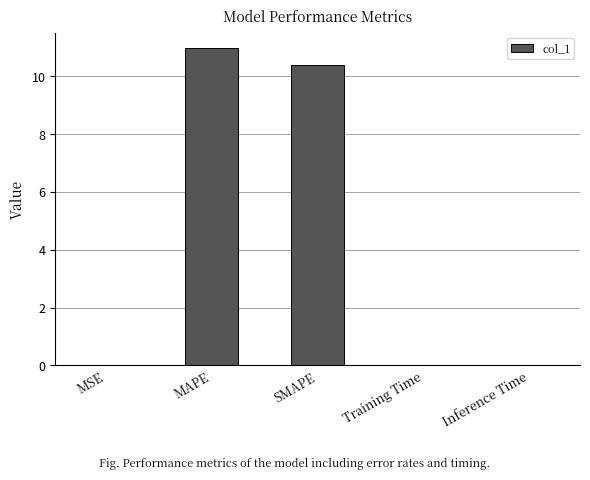

Which has a higher value, MSE or MAPE?

MAPE